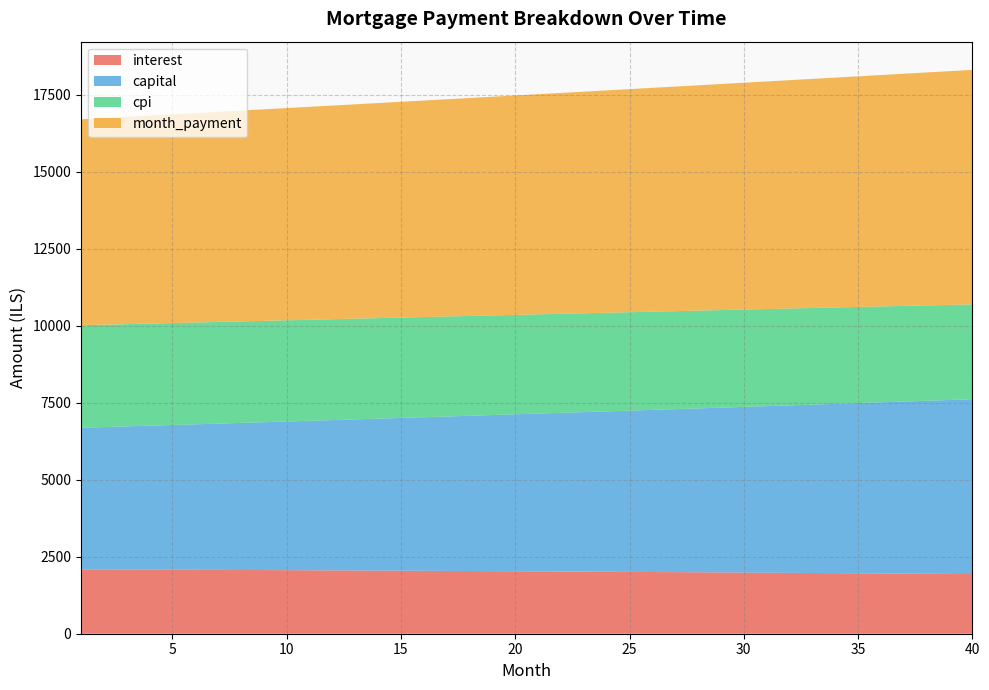

Reading left to right, transcribe all the data shown in this chart.

interest: 2090.3	2087.6	2084.9	2082.2	2079.3	2076.4	2073.5	2070.4	2067.4	2064.2	2061.0	2057.7	2054.4	2051.0	2047.5	2043.9	2040.3	2036.6	2032.9	2029.1	2025.2	2021.2	2017.2	2013.1	2008.9	2004.6	2000.3	1995.9	1991.4	1986.9	1982.3	1977.6	1972.8	1967.9	1963.0	1958.0	1952.9	1947.7	1942.5	1937.1
capital: 4599.8	4624.8	4649.9	4675.1	4700.4	4725.9	4751.6	4777.3	4803.3	4829.3	4855.5	4881.8	4908.3	4934.9	4961.7	4988.6	5015.7	5042.9	5070.2	5097.7	5125.4	5153.2	5181.1	5209.2	5237.5	5265.9	5294.4	5323.1	5352.0	5381.0	5410.2	5439.6	5469.1	5498.7	5528.6	5558.5	5588.7	5619.0	5649.5	5680.1
cpi: 3329.1	3324.8	3320.4	3315.9	3311.2	3306.5	3301.7	3296.8	3291.8	3286.6	3281.4	3276.1	3270.6	3265.1	3259.4	3253.7	3247.8	3241.8	3235.7	3229.5	3223.2	3216.8	3210.2	3203.6	3196.8	3189.9	3182.9	3175.7	3168.5	3161.1	3153.6	3146.0	3138.2	3130.4	3122.4	3114.3	3106.0	3097.6	3089.1	3080.5
month_payment: 6690.1	6712.4	6734.8	6757.2	6779.8	6802.4	6825.0	6847.8	6870.6	6893.5	6916.5	6939.6	6962.7	6985.9	7009.2	7032.5	7056.0	7079.5	7103.1	7126.8	7150.5	7174.4	7198.3	7222.3	7246.4	7270.5	7294.7	7319.1	7343.5	7367.9	7392.5	7417.1	7441.9	7466.7	7491.6	7516.5	7541.6	7566.7	7591.9	7617.2